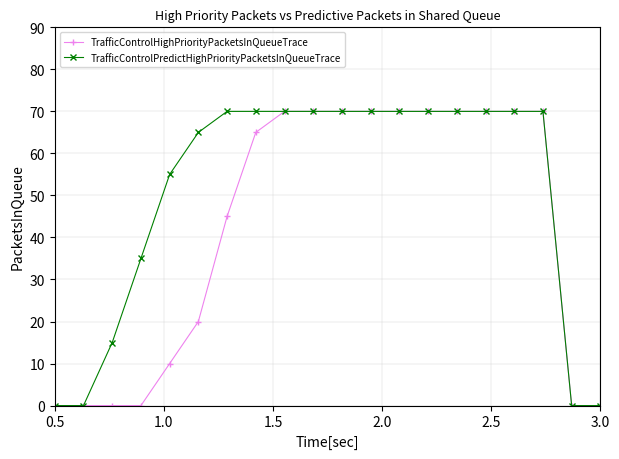

What is the value of the TrafficControlPredictHighPriorityPacketsInQueueTrace point at the 14th from the left?

70